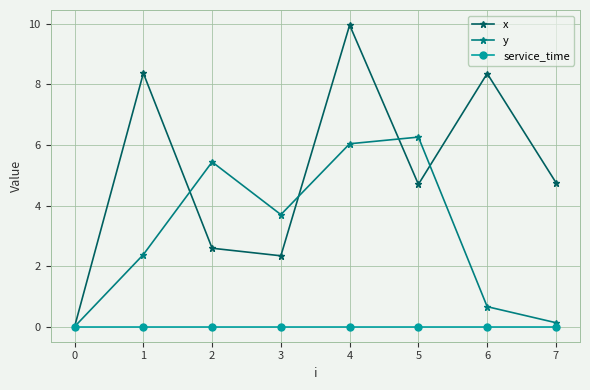

What is the spread (max minus min) of values at 3?

3.7